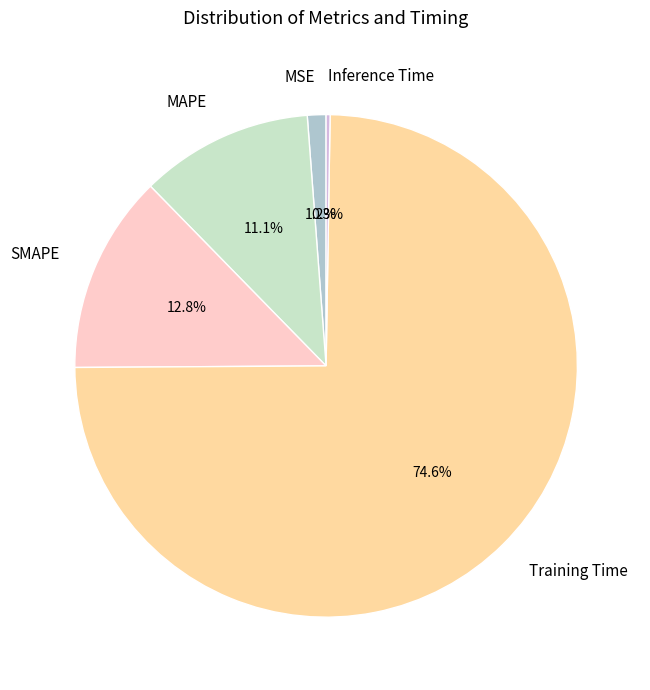

Which slice is the largest?

Training Time